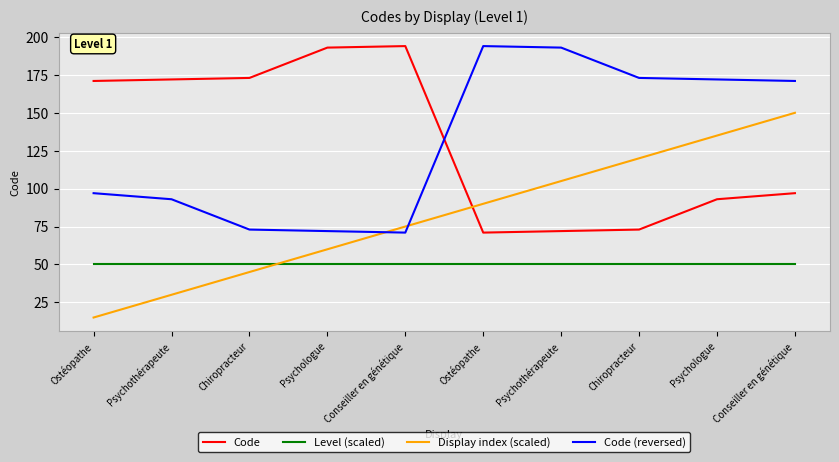

At which label does Code (reversed) first exceed 171?

Ostéopathe